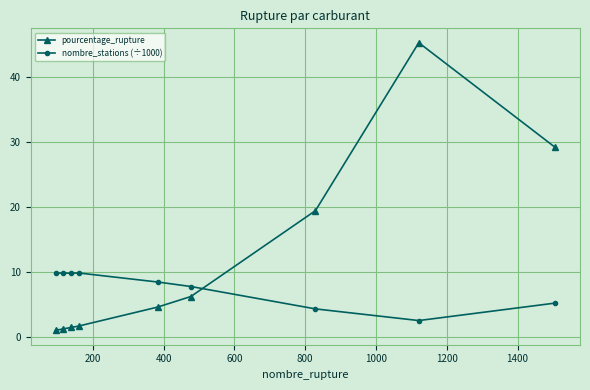

True or false: nombre_stations (÷1000) and pourcentage_rupture intersect in this chart.

True